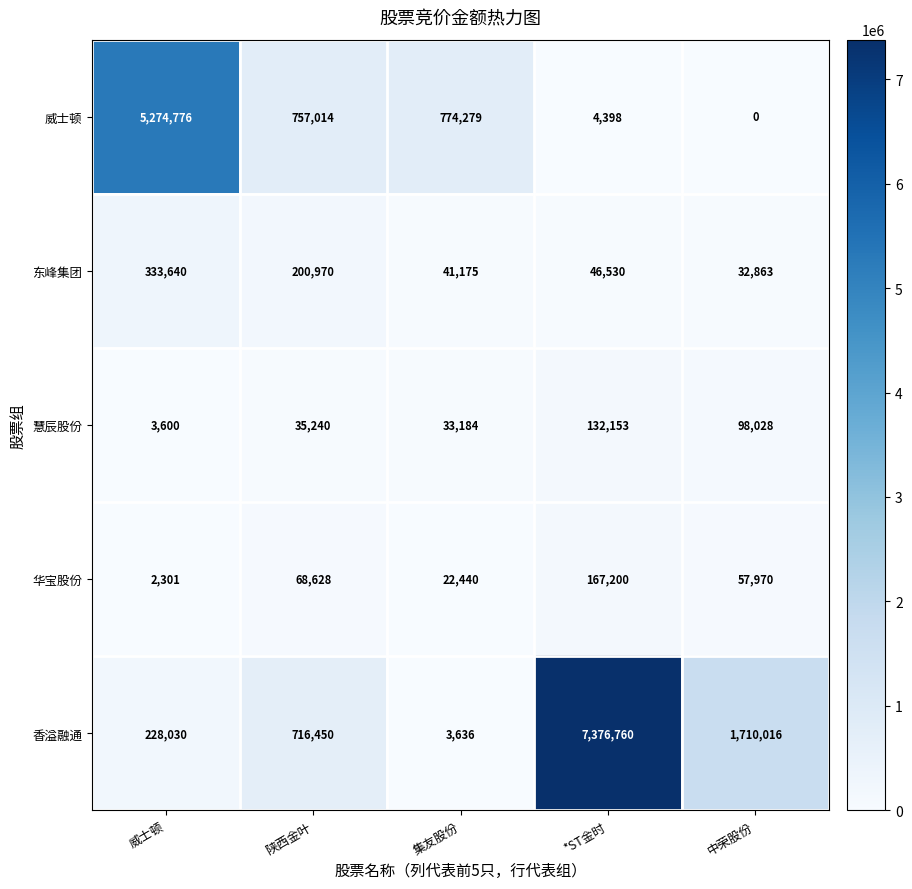

Which category has the highest value across all series?

*ST金时